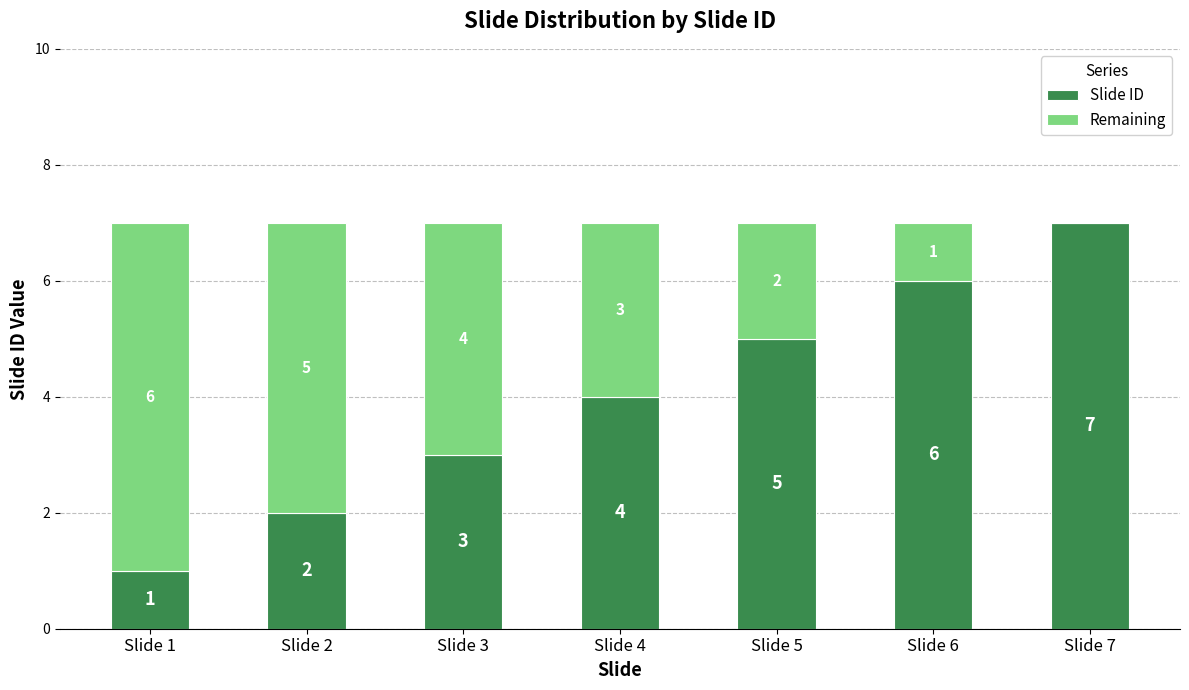

What are all the series names shown in the legend?

Slide ID, Remaining